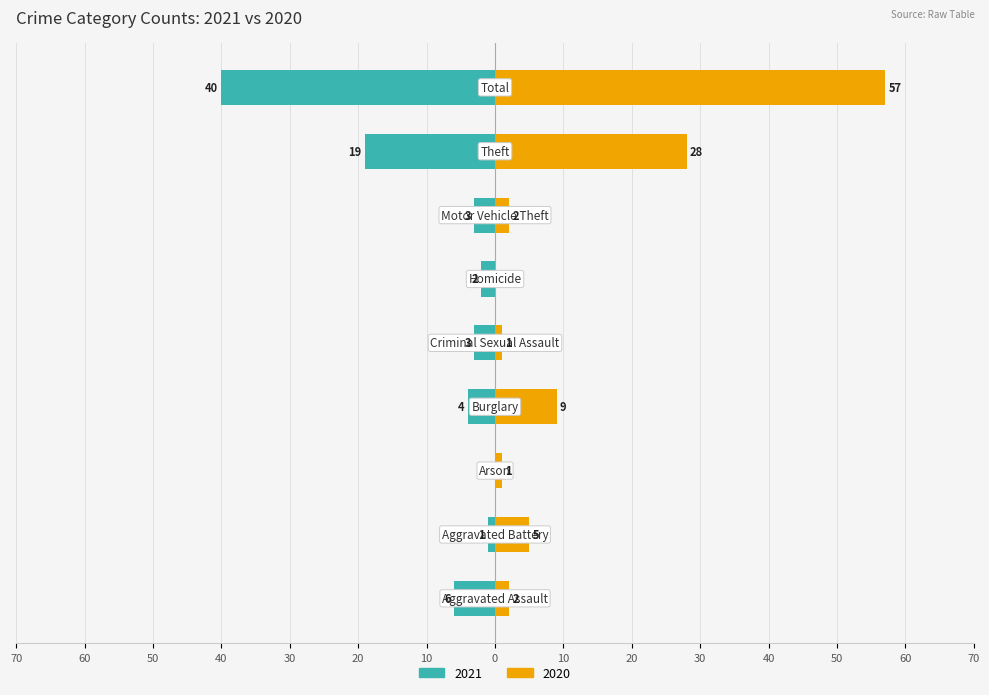

Rank the categories by 2020 value from highest to lowest.

Total, Theft, Burglary, Aggravated Battery, Aggravated Assault, Motor Vehicle Theft, Arson, Criminal Sexual Assault, Homicide